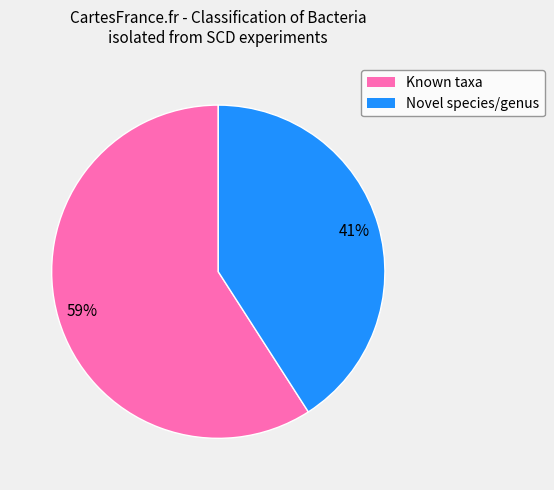

To the nearest percent, what percentage of the pie is Known taxa?

59%